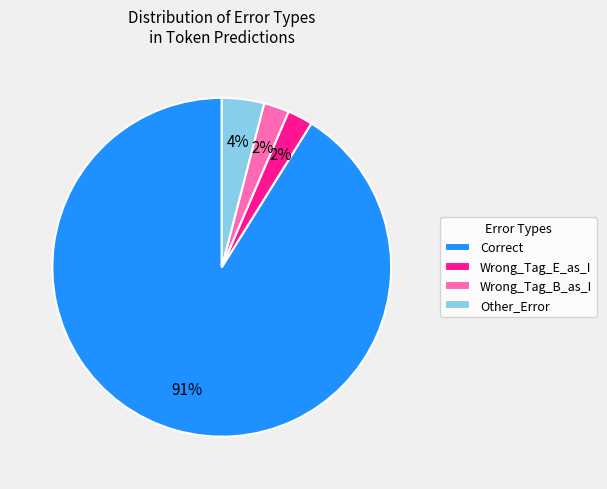

What percentage is the Other_Error slice, to the nearest percent?

4%